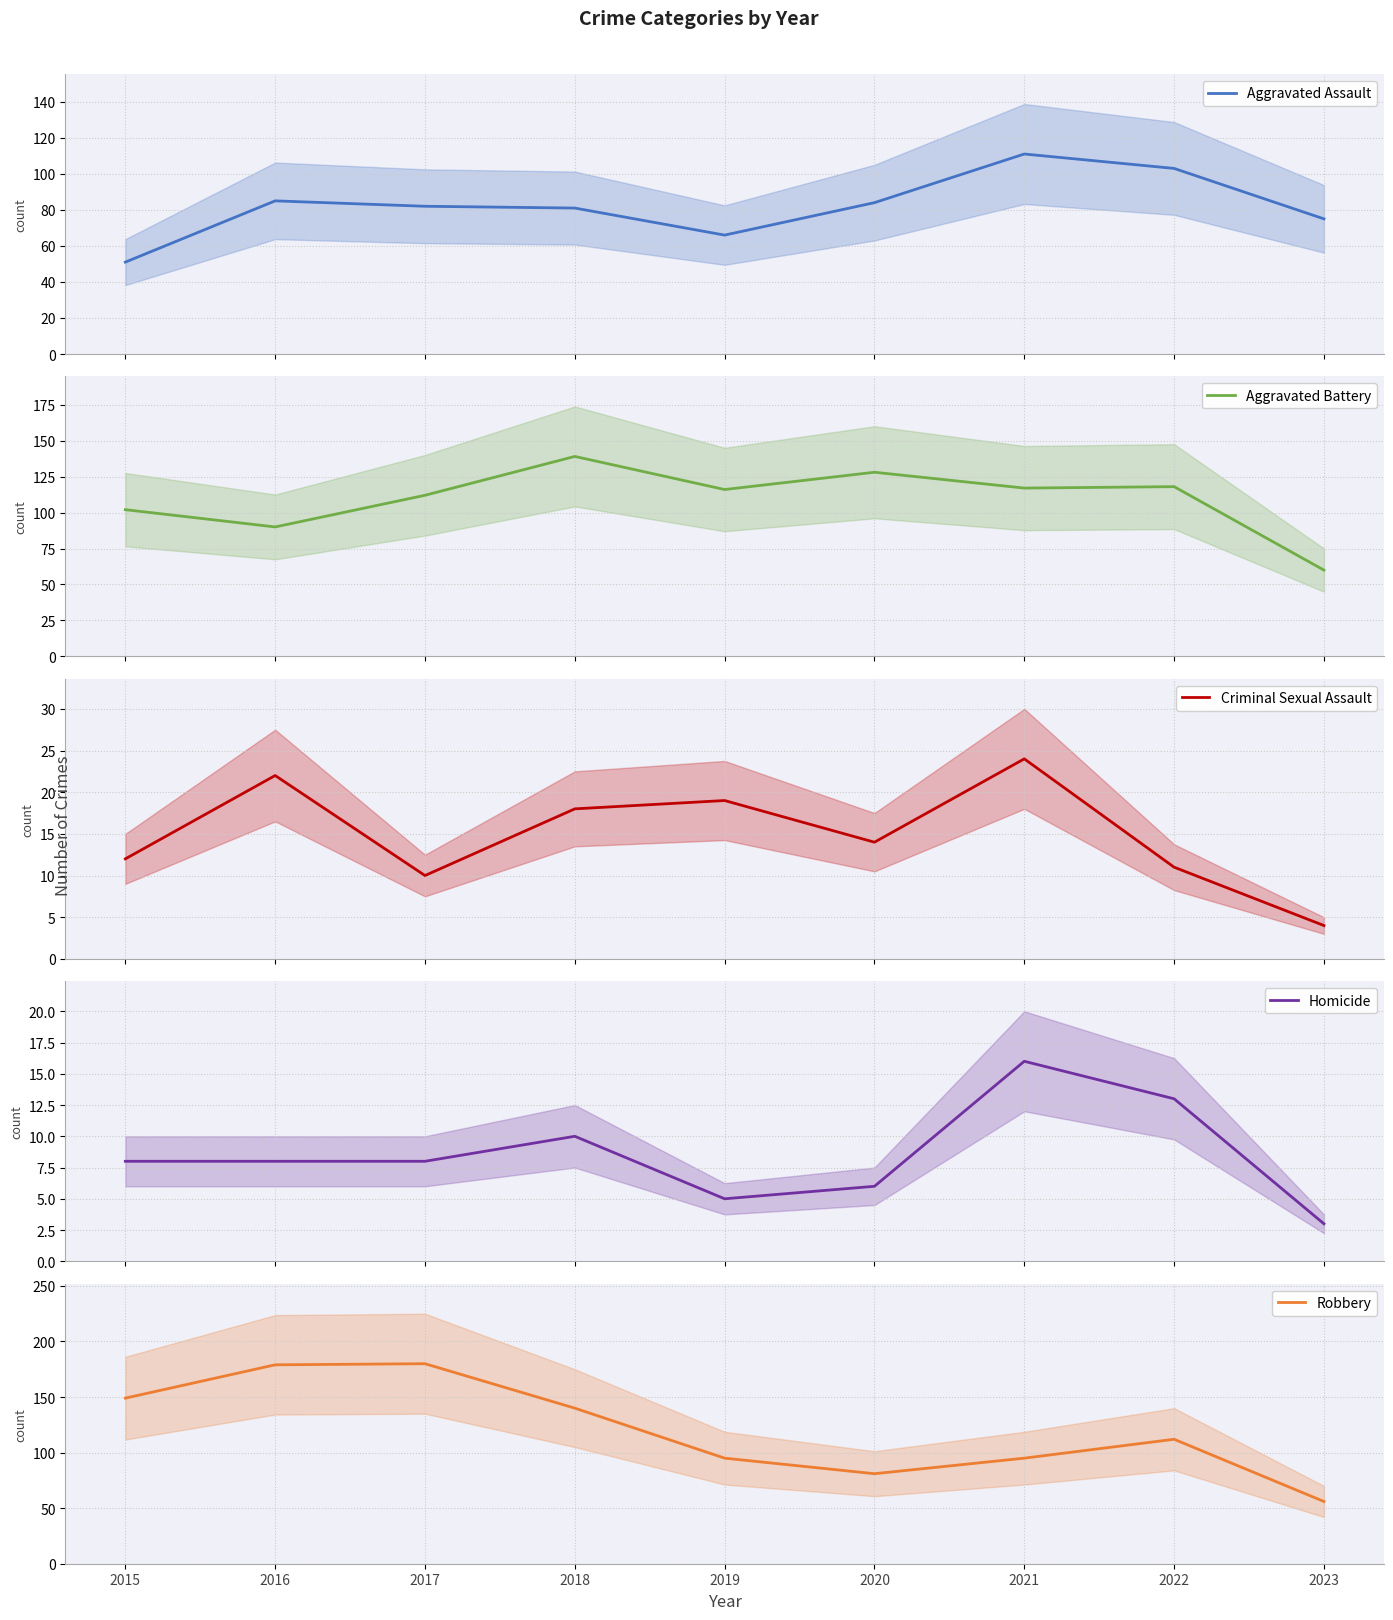

Is the value of Aggravated Assault at 2015 greater than the value of Aggravated Battery at 2015?

No